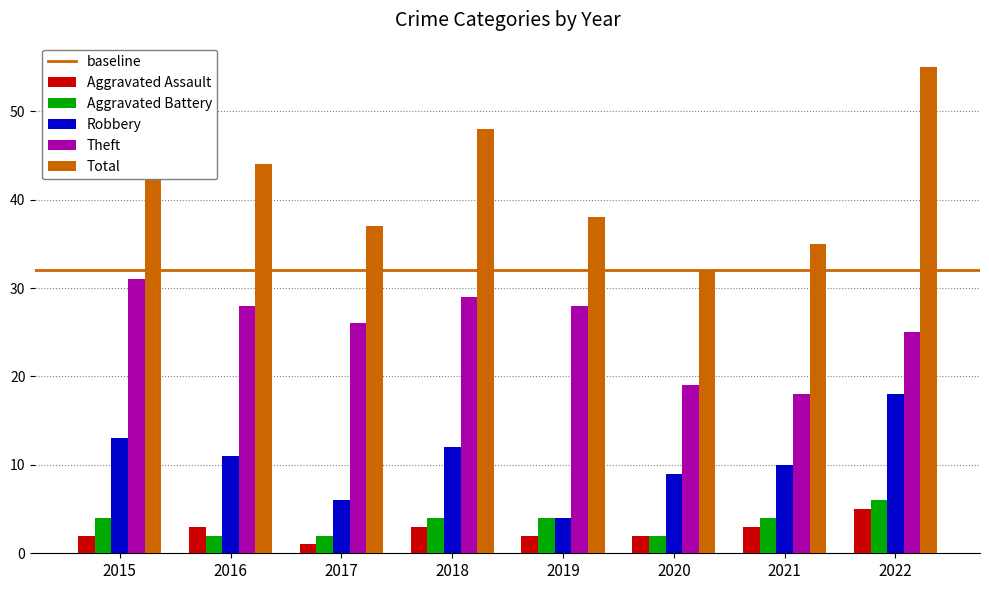

Which series has the widest spread of values?

Total